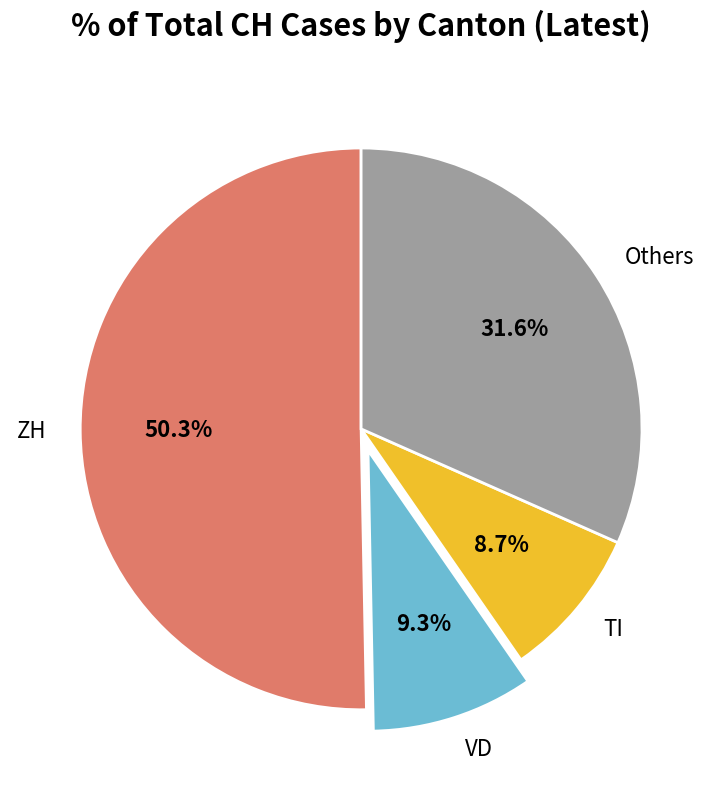

Do TI and VD together represent more than half of the pie?

No